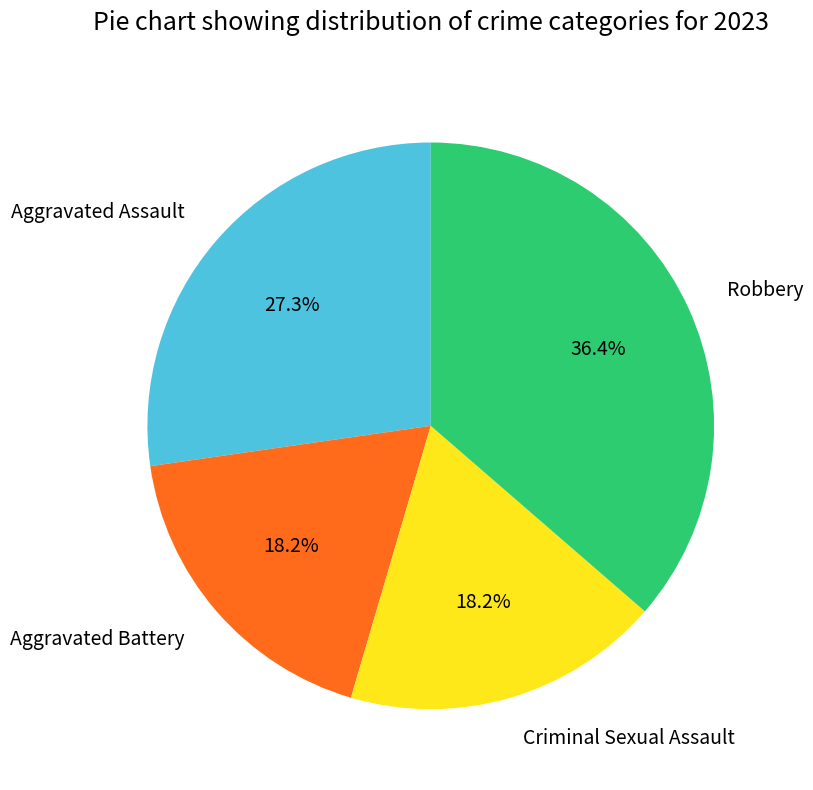

What is the total percentage of Aggravated Assault and Criminal Sexual Assault?

45.5%